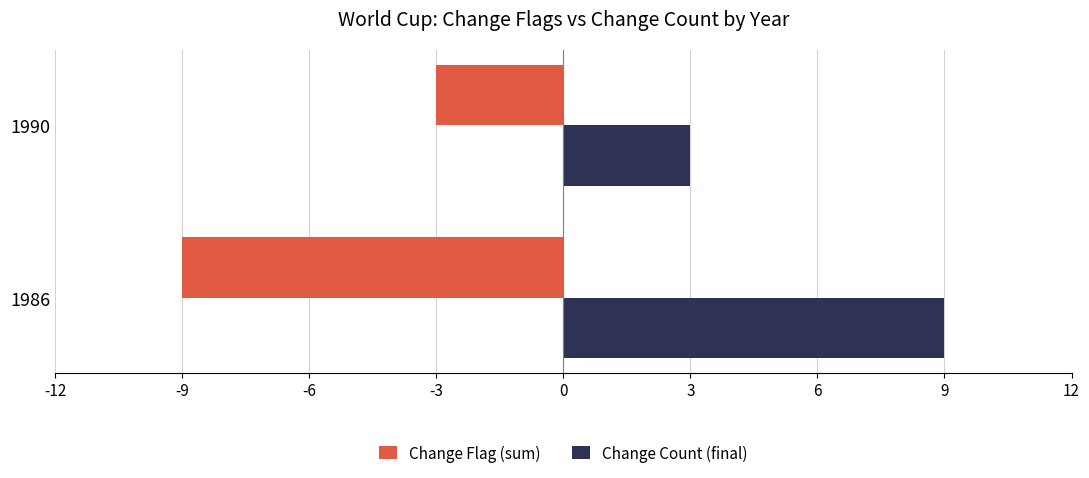

How many distinct data groups are displayed?

2